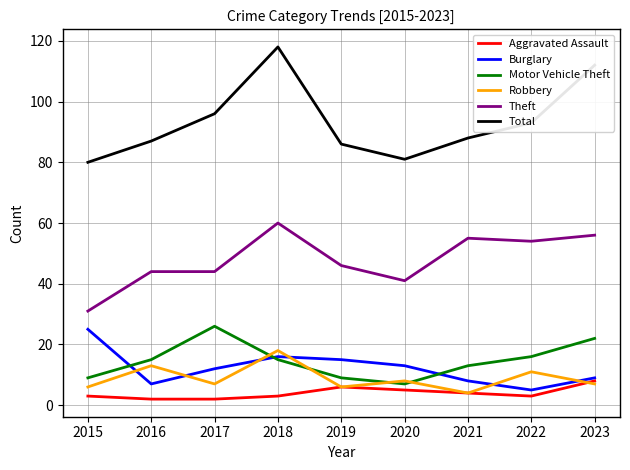

In Total, how many points are higher than both neighbors (excluding endpoints)?

1